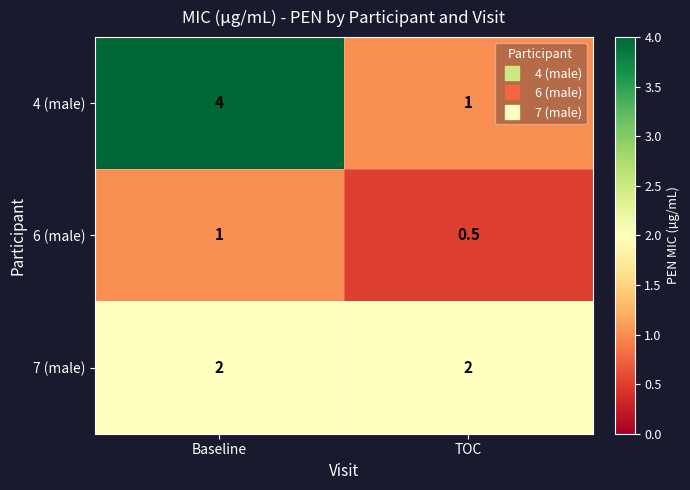

Which series has the widest spread of values?

4 (male)